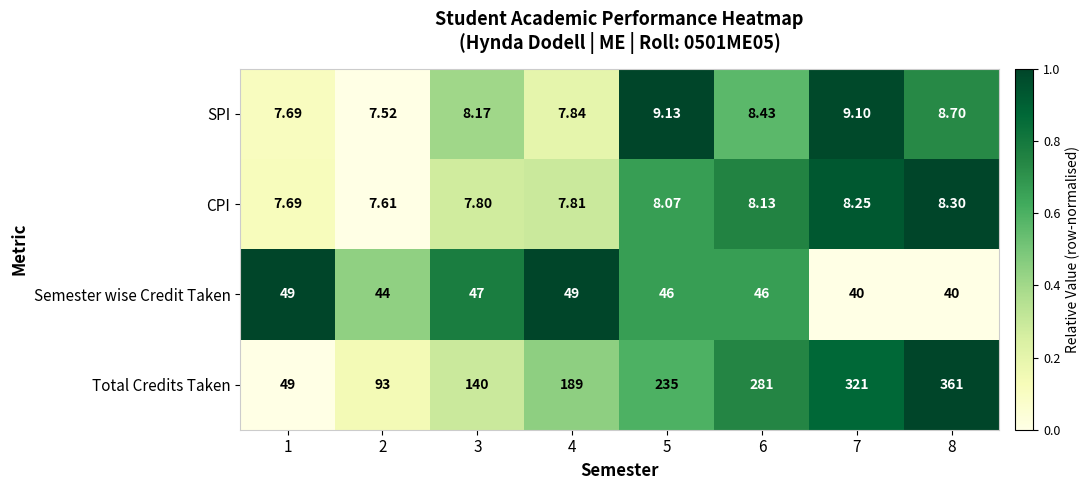

Which series has the largest total across all categories?

Total Credits Taken